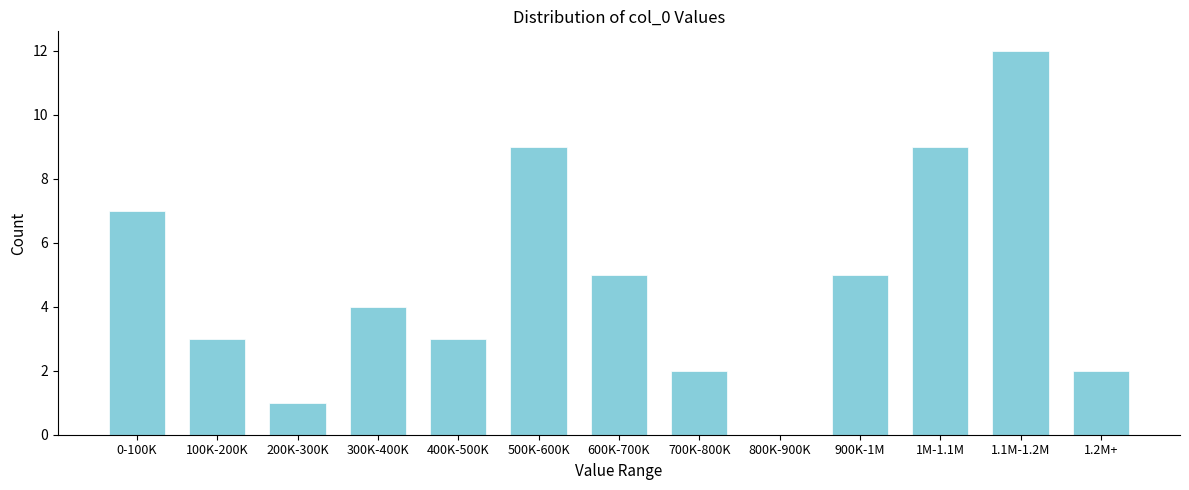

Reading left to right, what are all the values shown in this chart?

0-100K=7	100K-200K=3	200K-300K=1	300K-400K=4	400K-500K=3	500K-600K=9	600K-700K=5	700K-800K=2	800K-900K=0	900K-1M=5	1M-1.1M=9	1.1M-1.2M=12	1.2M+=2